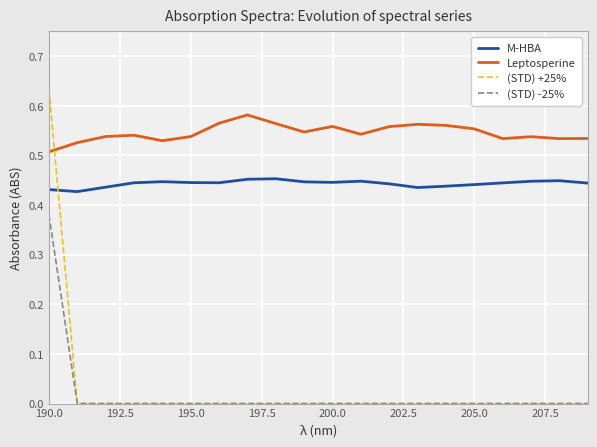

Rank the series by their maximum value, from lowest to highest.

(STD) -25%, M-HBA, Leptosperine, (STD) +25%